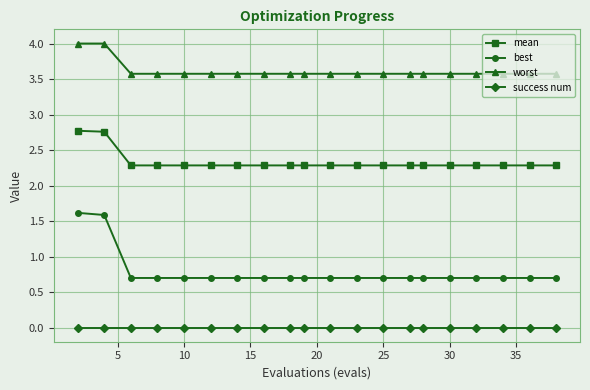

Which series has the widest spread of values?

best